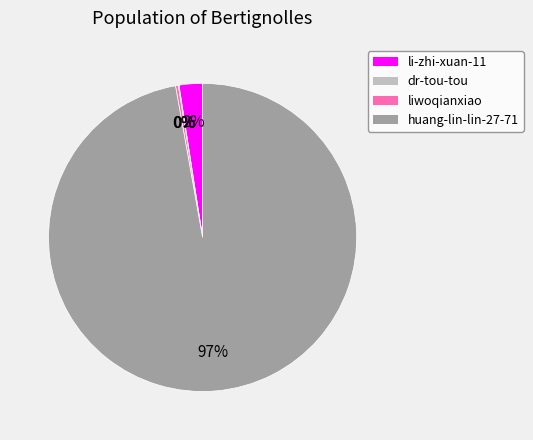

Which category has the biggest portion of the pie?

huang-lin-lin-27-71